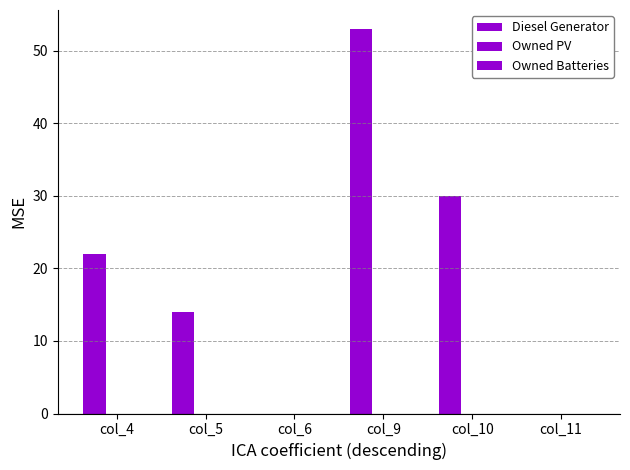

Are the bars grouped side by side (vs. stacked)?

No